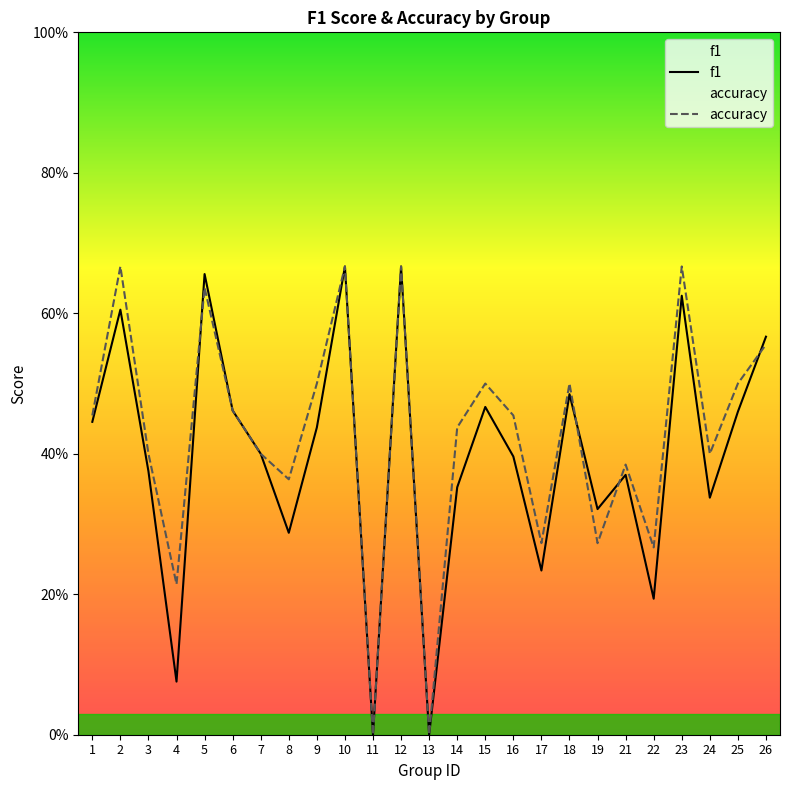

What are all the series names shown in the legend?

f1, accuracy